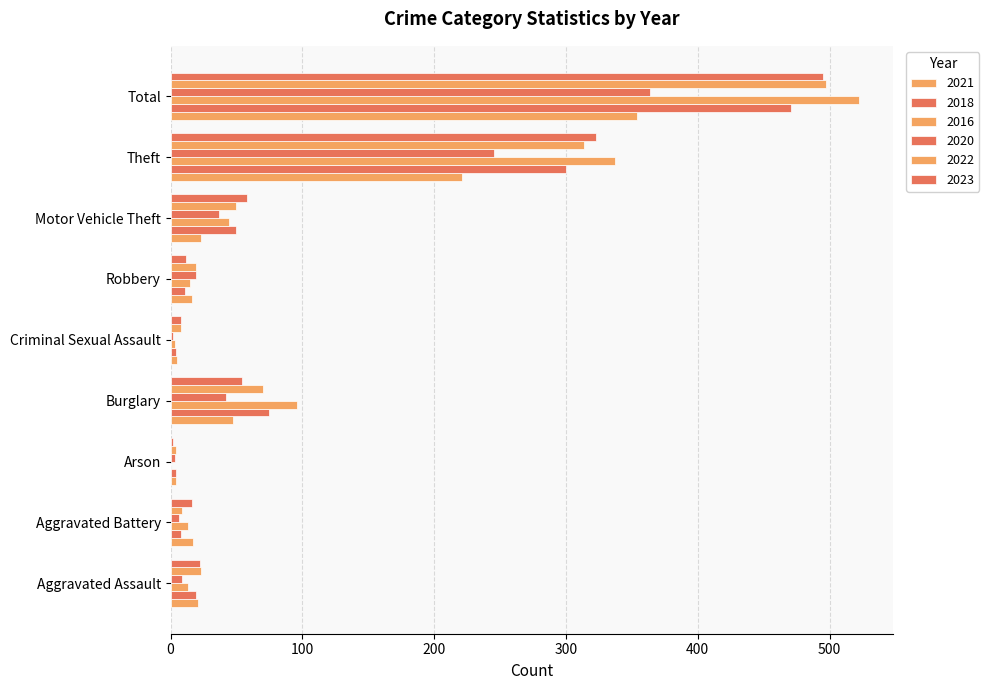

What is the label of the 3rd bar from the right?

Motor Vehicle Theft